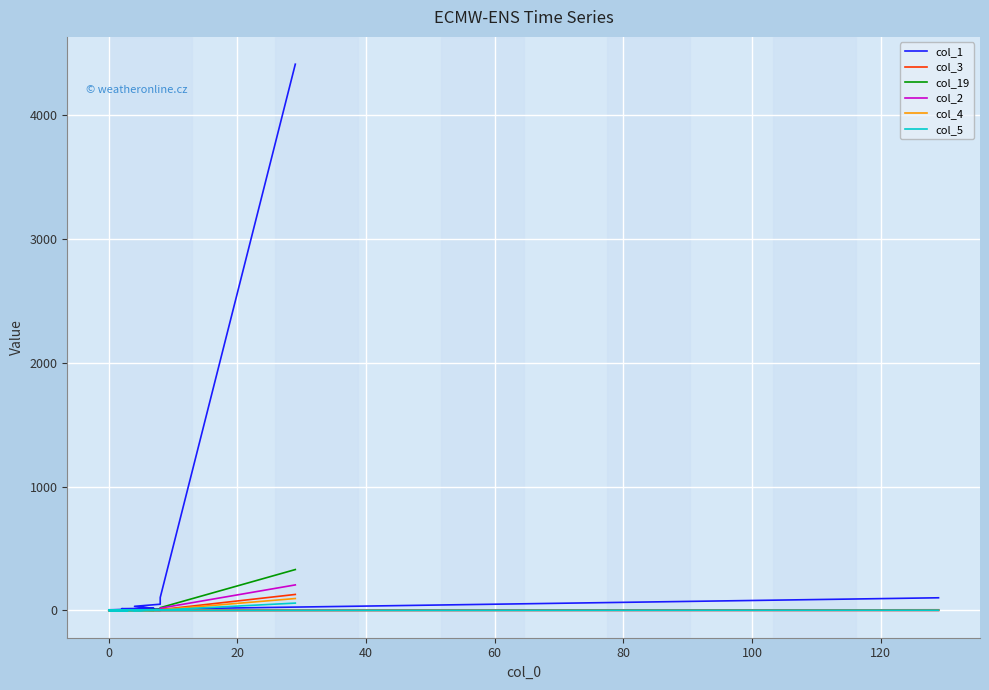

True or false: col_3 has more than 0 interior local peaks.

True